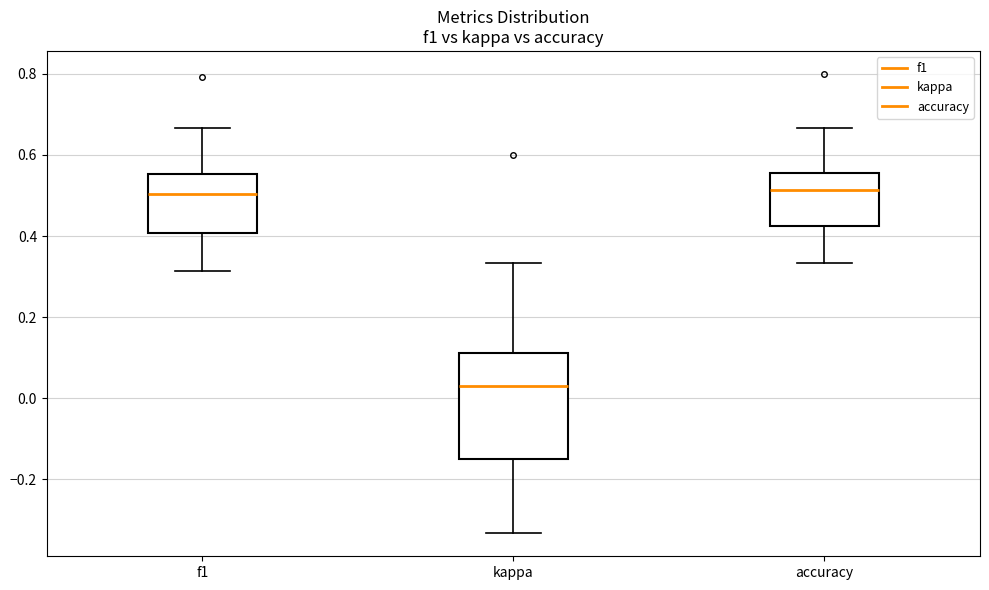

Which box has the lowest median line?

kappa